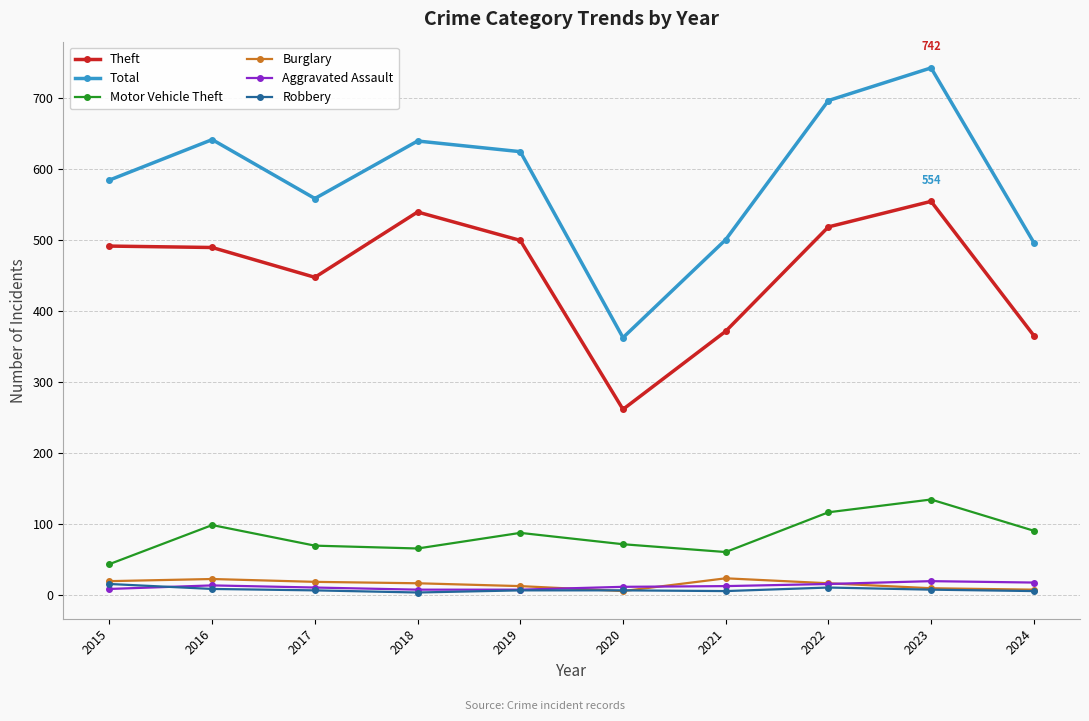

True or false: Total has more than 0 points higher than both neighbors.

True